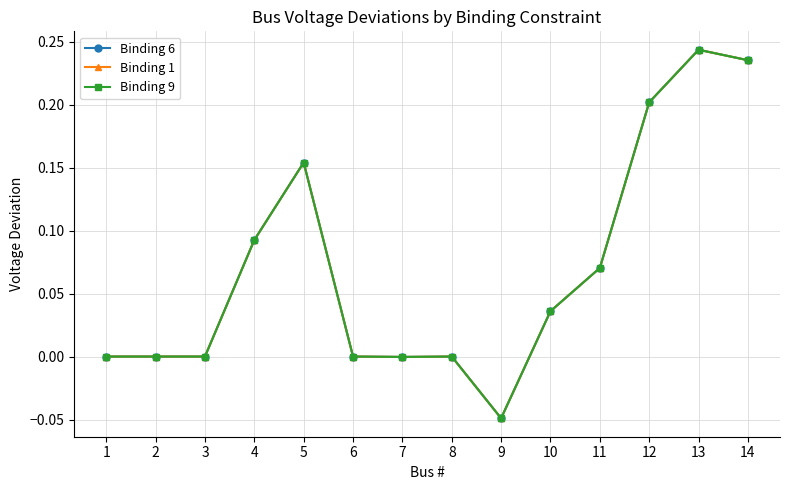

What is the sum of the Binding 1 values at 2 and 4?

0.1